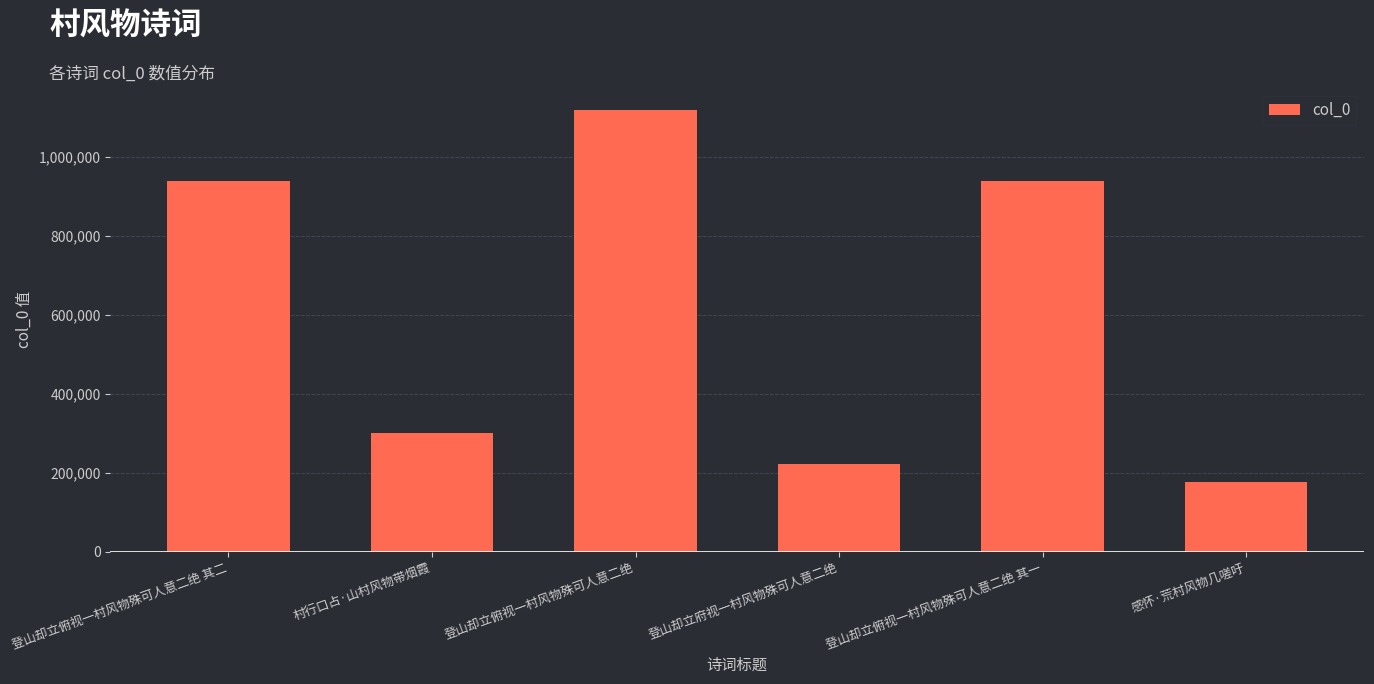

The value at 登山却立俯视一村风物殊可人意二绝 其二 is 939017. True or false?

True